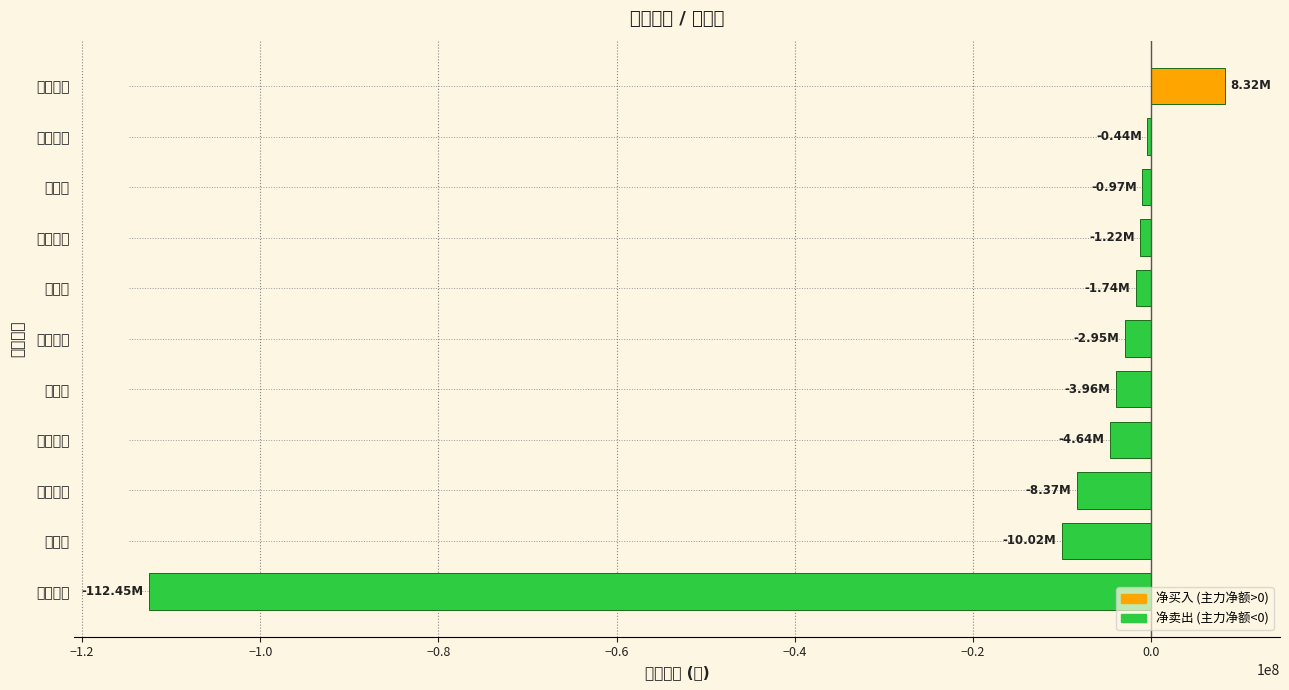

Which category has the lowest value across all series?

张江高科